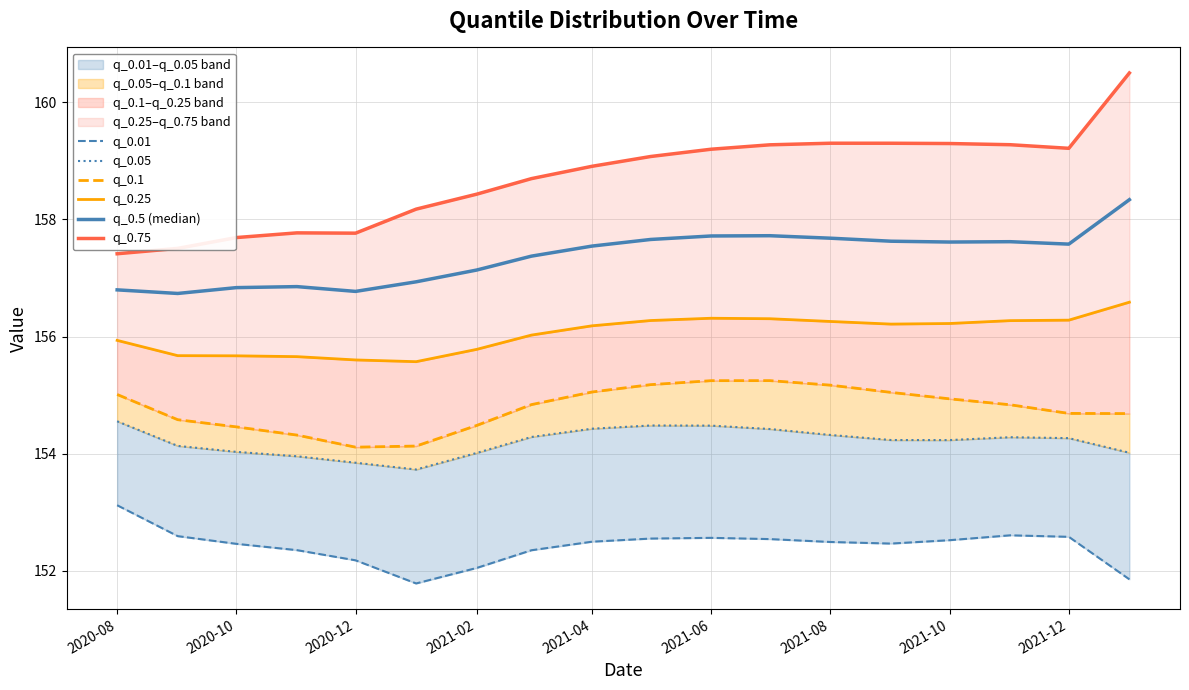

The q_0.05 series shows 234.8 at 2020-12. True or false?

False